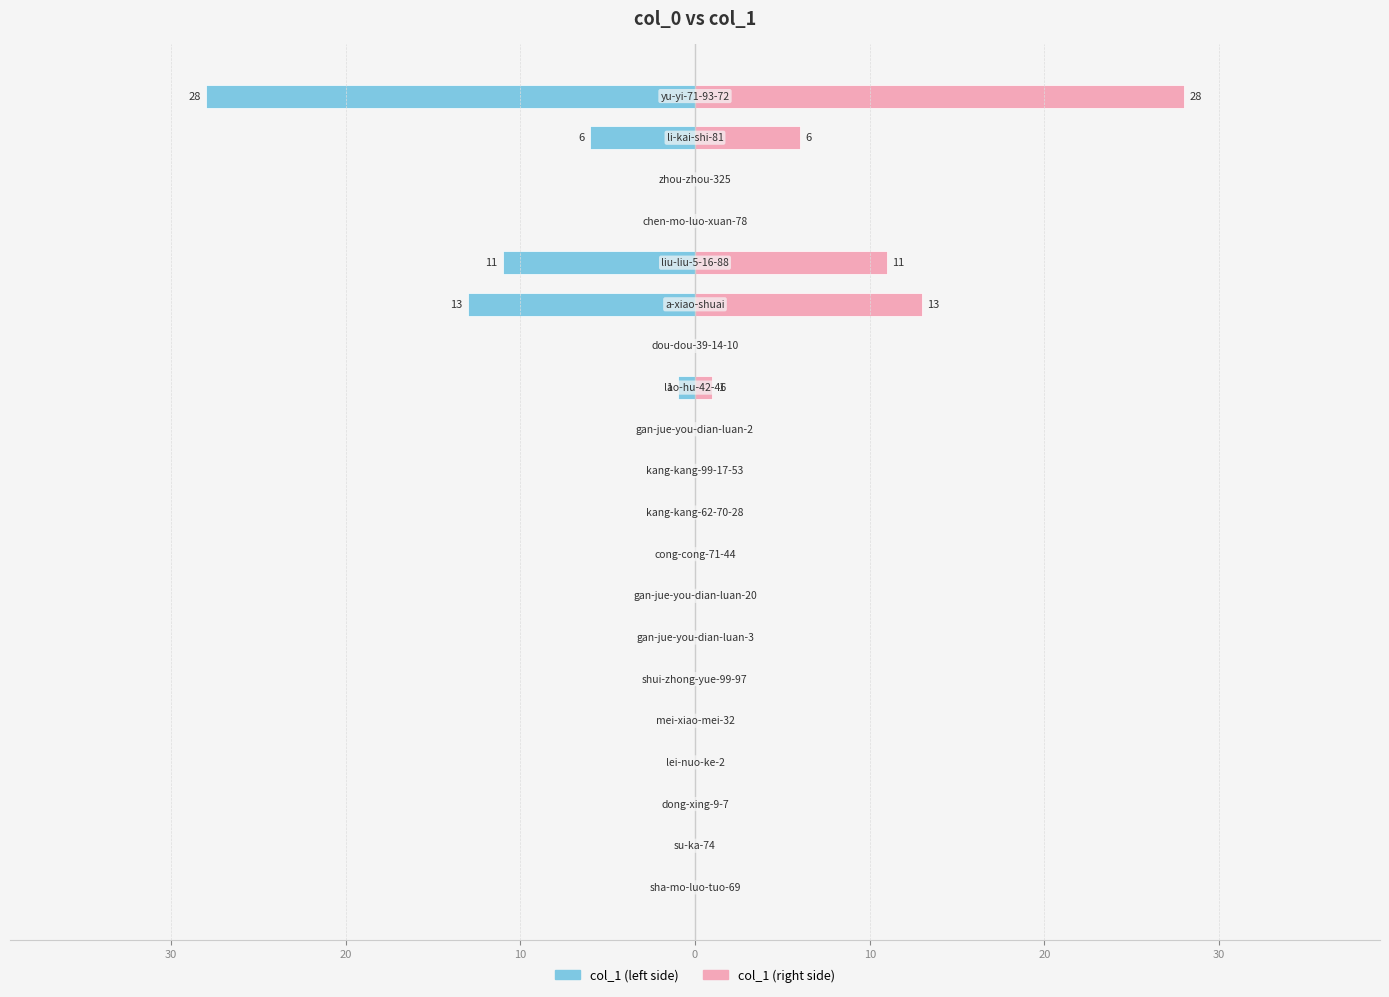

Which series has the widest spread of values?

col_1 (left)